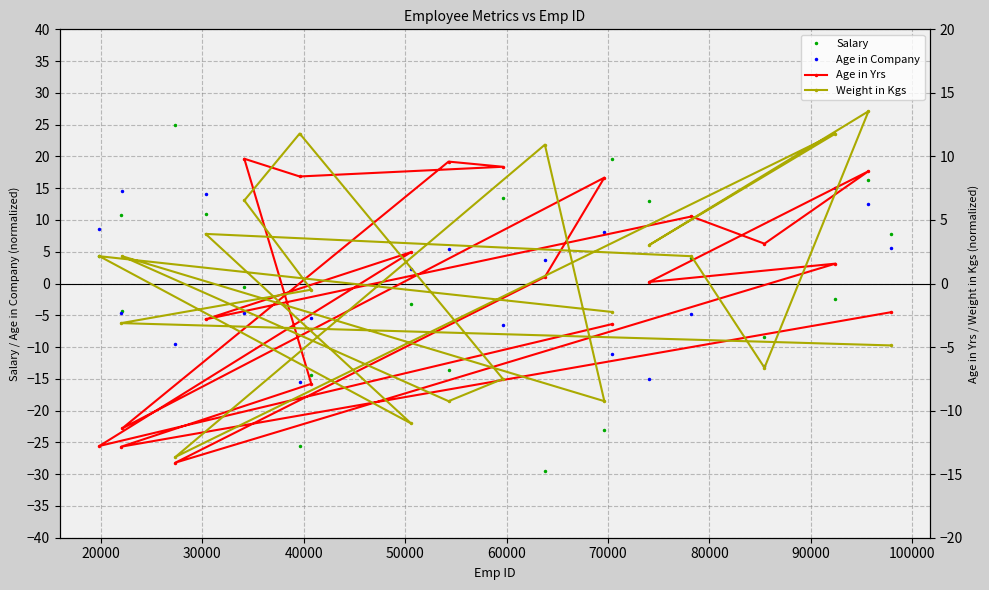

What is the lowest value of the Age in Company series?

-15.6